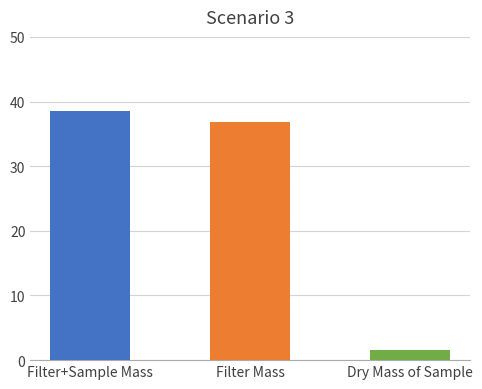

Which series has the largest total across all categories?

Filter+Sample Mass (mg)